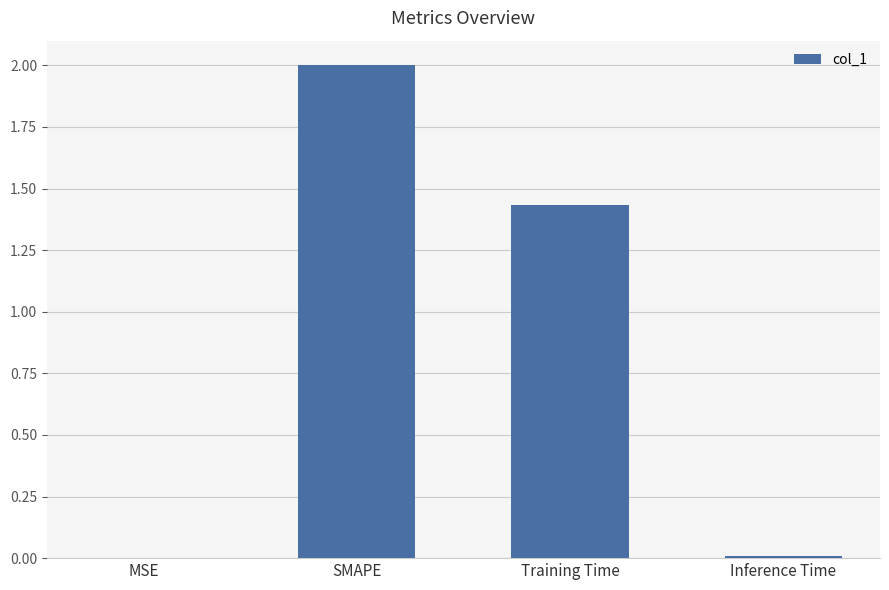

What is the average value?

0.9